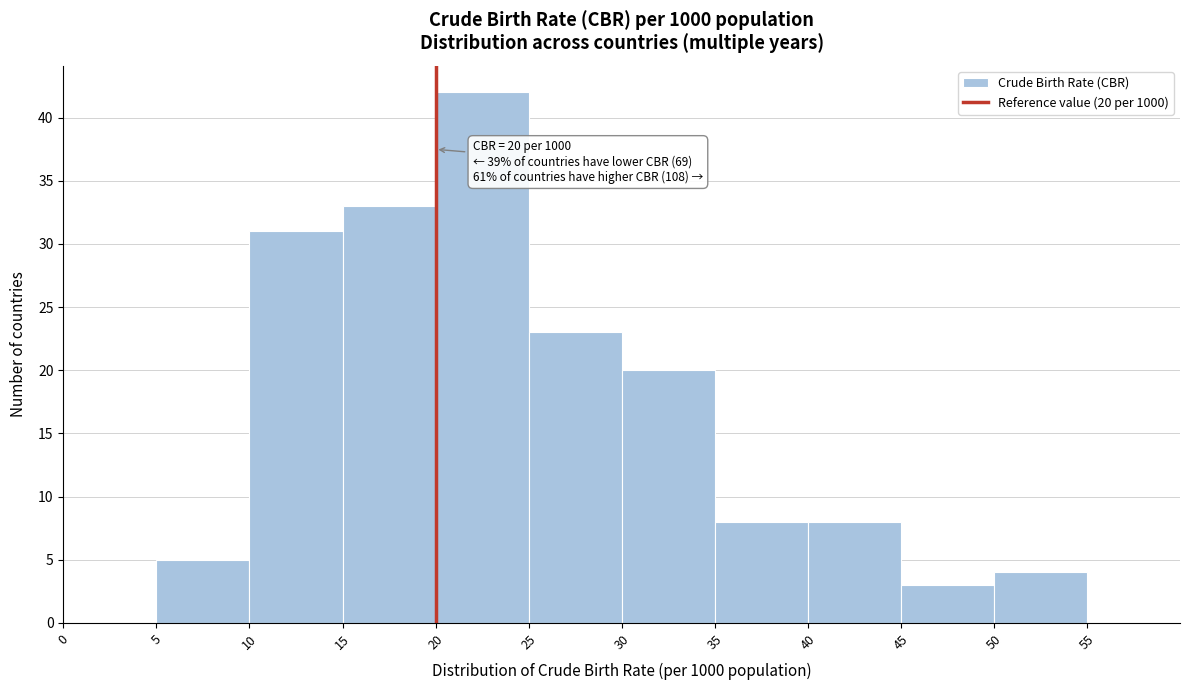

Over which range of the x-axis is the bar tallest?

20 to 25